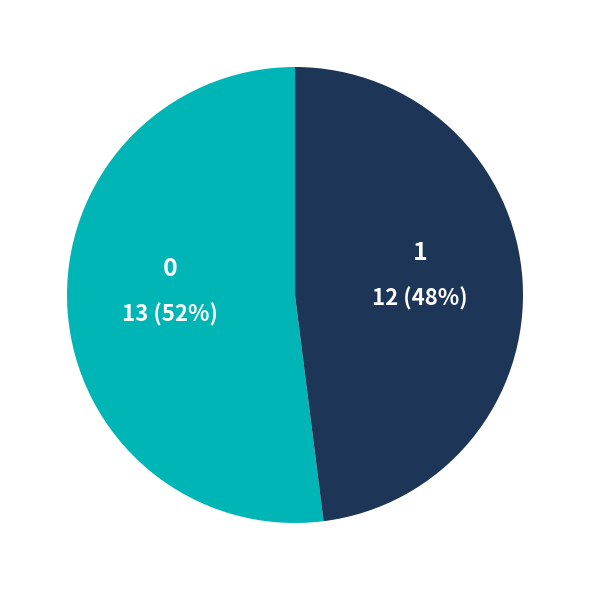

To the nearest percent, what is the average slice percentage?

50%